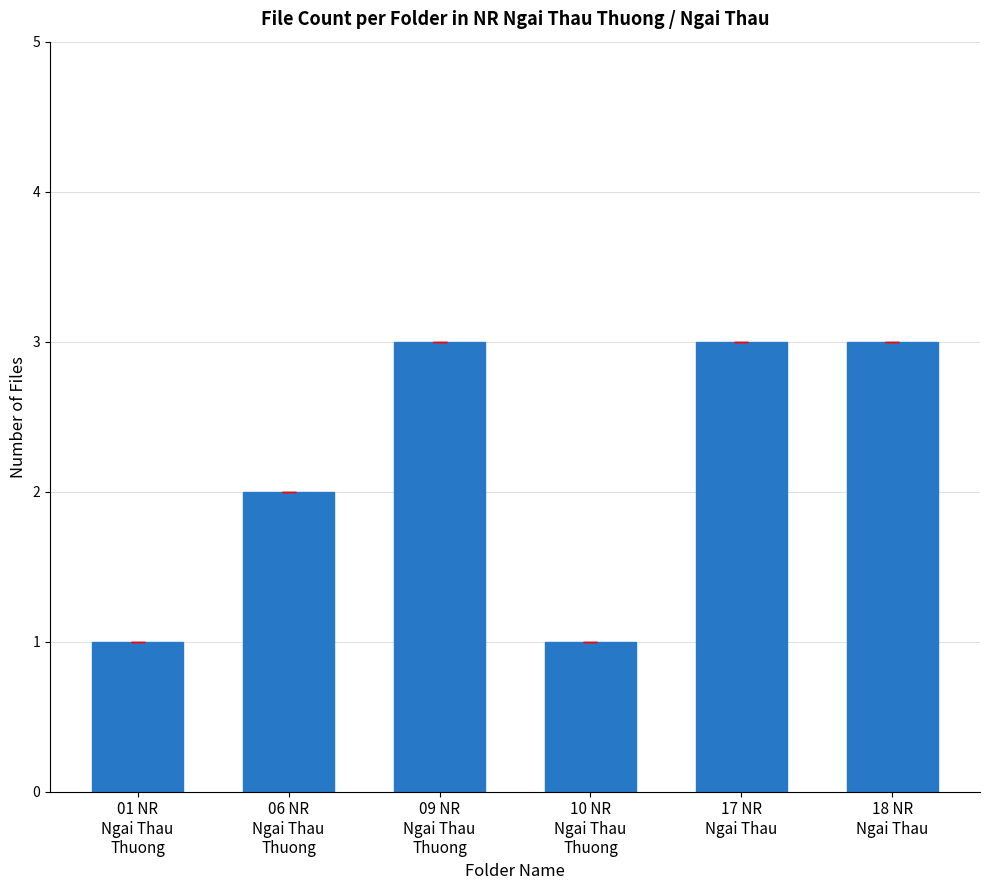

Does the chart contain any negative values?

No